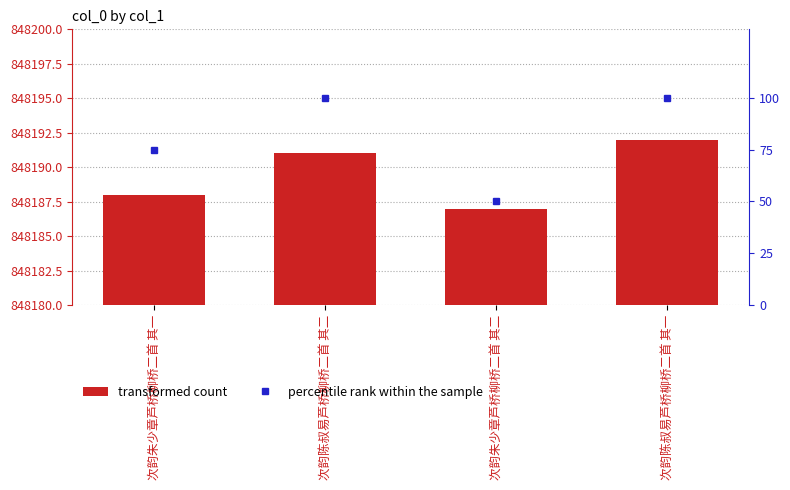

Reading right to left, extract all data points from this chart.

col_0: 次韵陈叔易芦桥柳桥二首 其一=848192	次韵朱少章芦桥柳桥二首 其二=848187	次韵陈叔易芦桥柳桥二首 其二=848191	次韵朱少章芦桥柳桥二首 其一=848188
percentile rank within the sample: 次韵陈叔易芦桥柳桥二首 其一=100	次韵朱少章芦桥柳桥二首 其二=50	次韵陈叔易芦桥柳桥二首 其二=100	次韵朱少章芦桥柳桥二首 其一=75